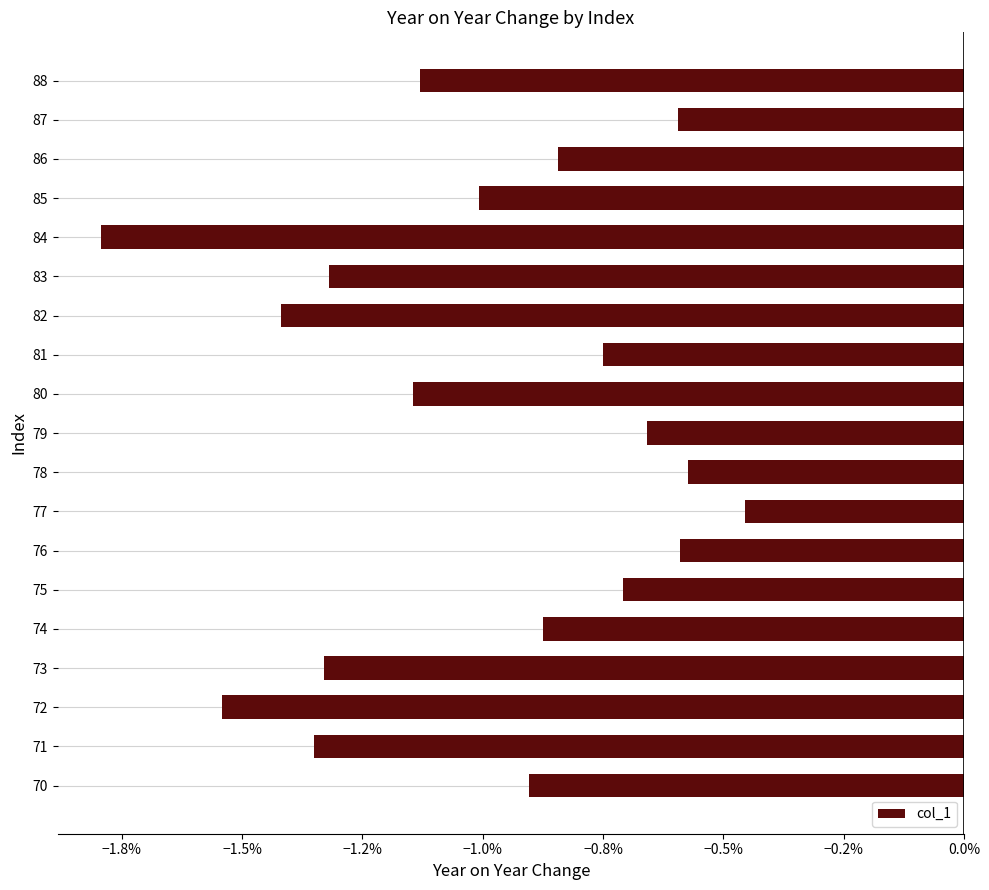

Are the bars horizontal?

Yes